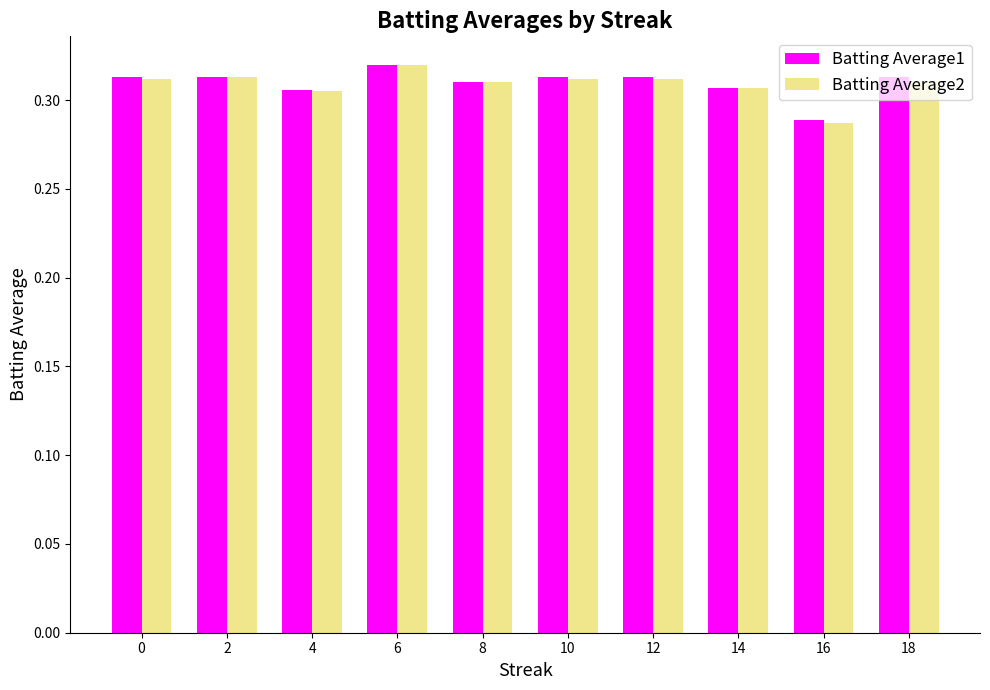

The Batting Average1 series shows 0.5 at 8. True or false?

False